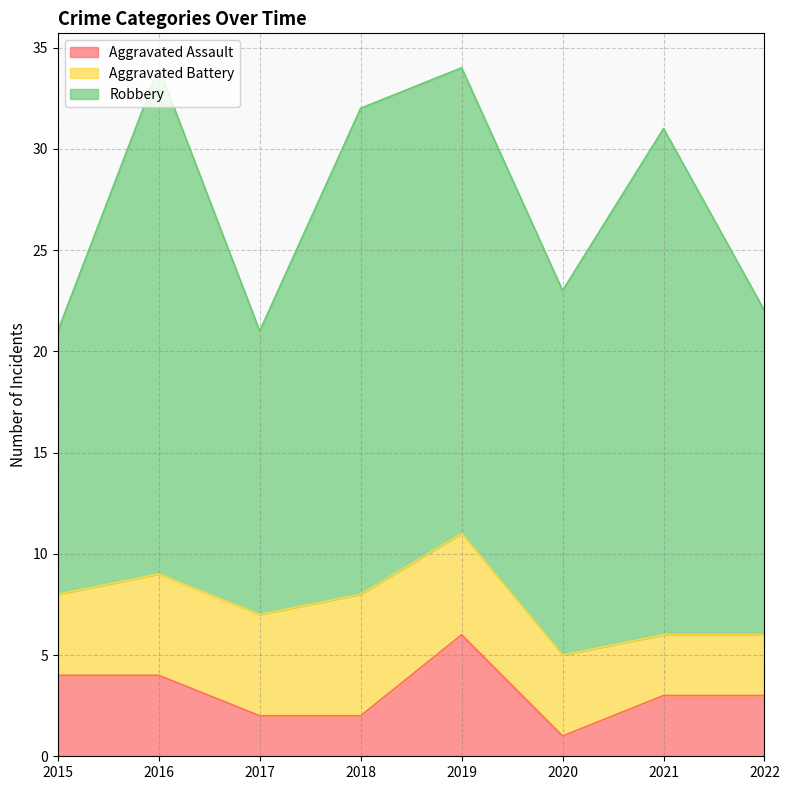

What is the average value of the Robbery series?

20